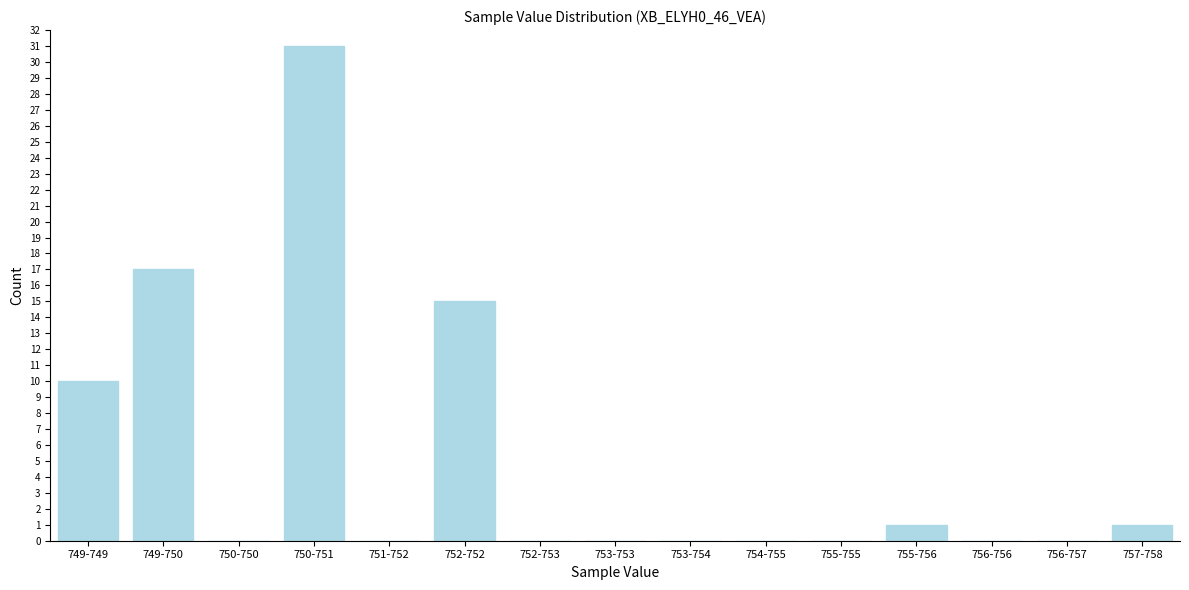

Reading left to right, extract all data points from this chart.

749-749=10	749-750=17	750-750=0	750-751=31	751-752=0	752-752=15	752-753=0	753-753=0	753-754=0	754-755=0	755-755=0	755-756=1	756-756=0	756-757=0	757-758=1